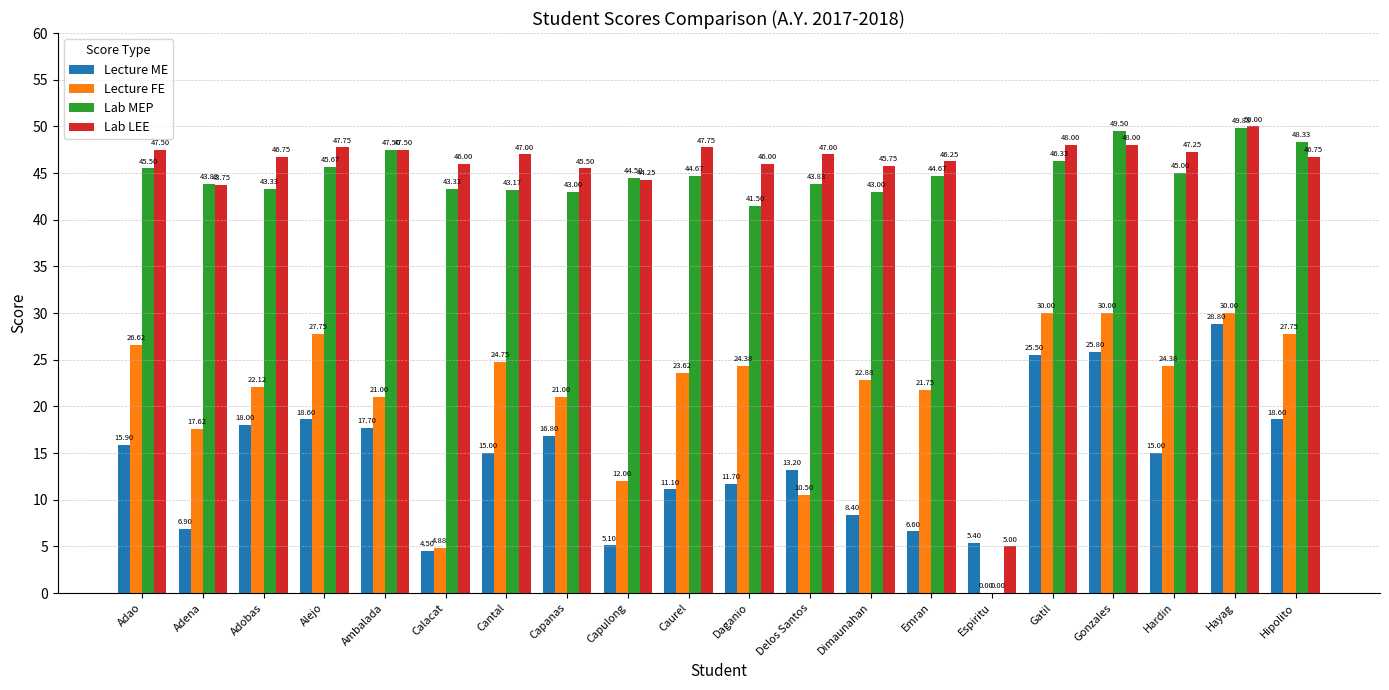

What is the average value of the Lecture ME series?

14.4